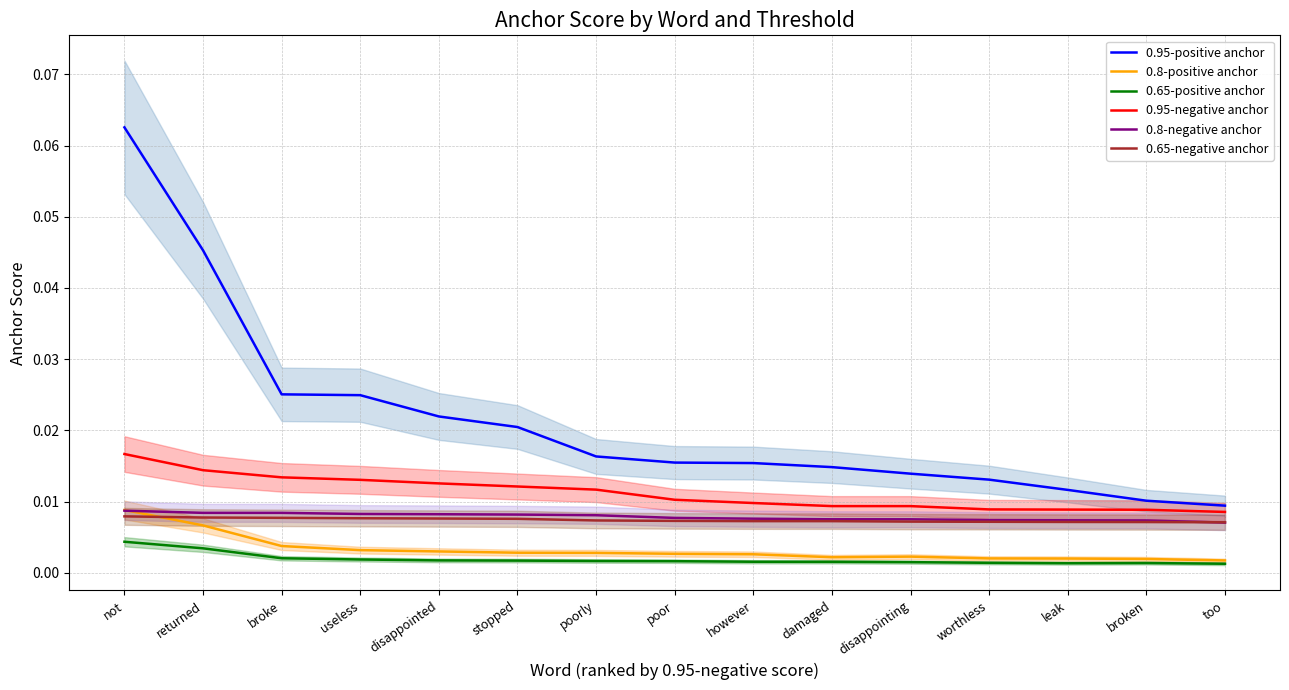

True or false: 0.95-negative anchor has more than 2 points higher than both neighbors.

False